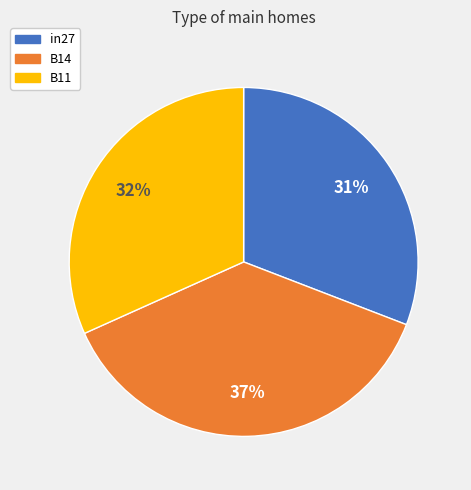

To the nearest percent, what portion does B11 represent?

32%